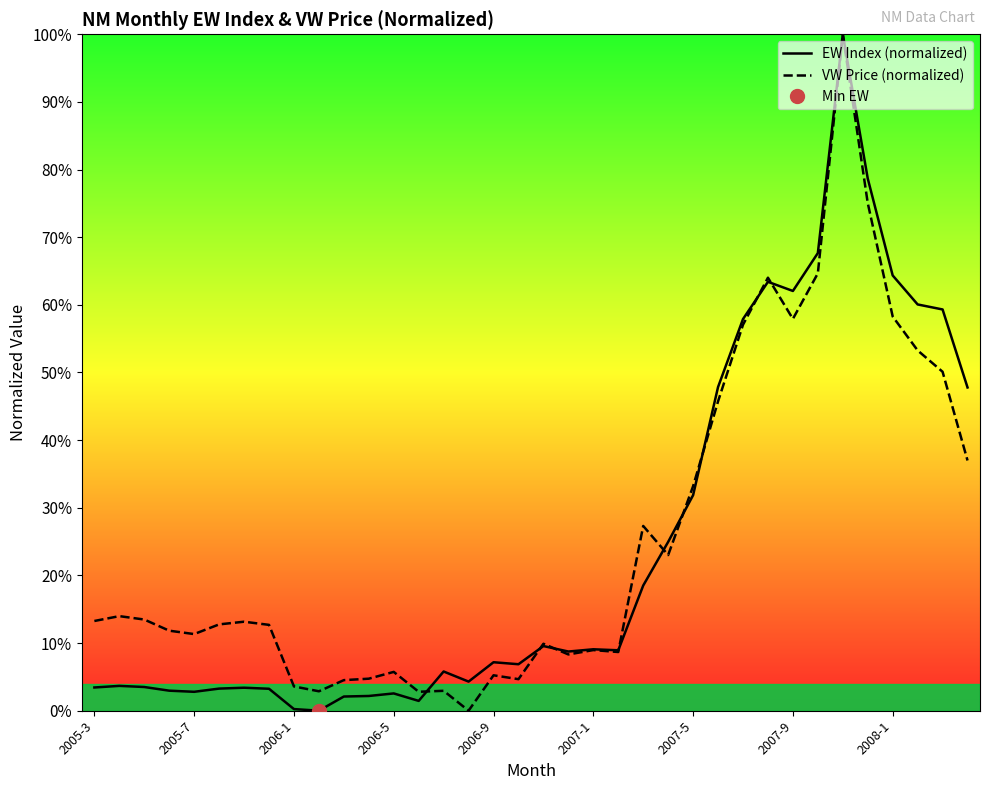

What is the highest value of the VW Price (normalized) series?

100.0